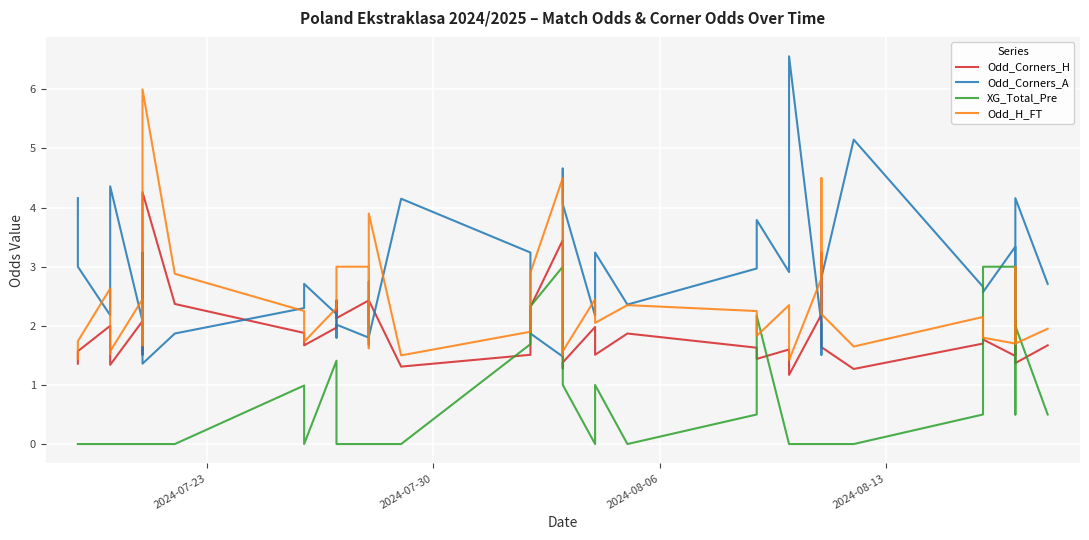

How many lines are shown in the chart?

4